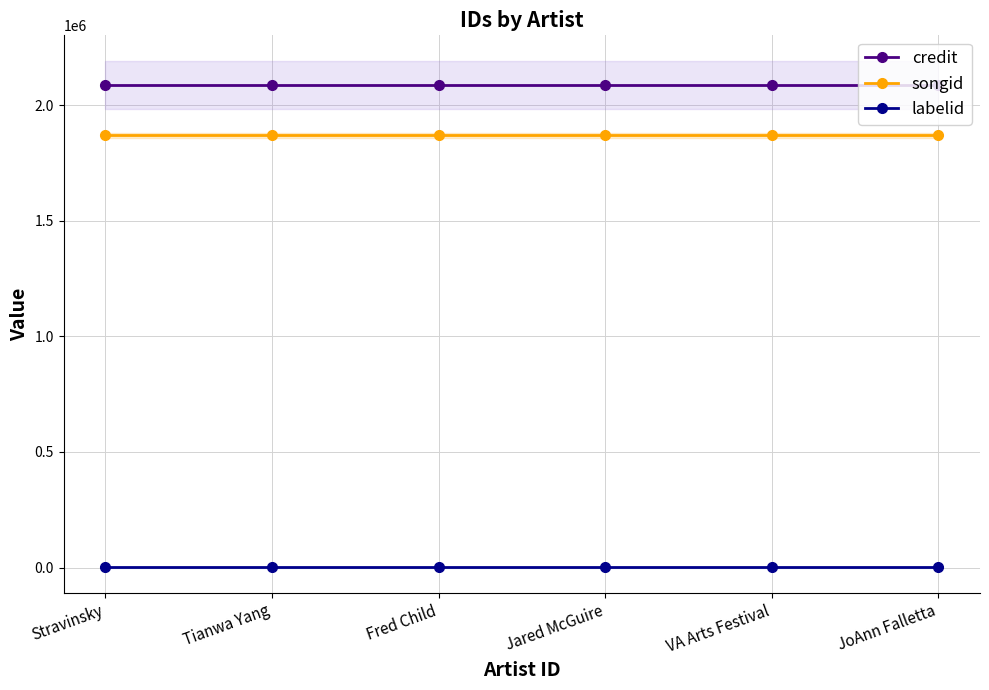

At which category is the sum across all series the highest?

Stravinsky